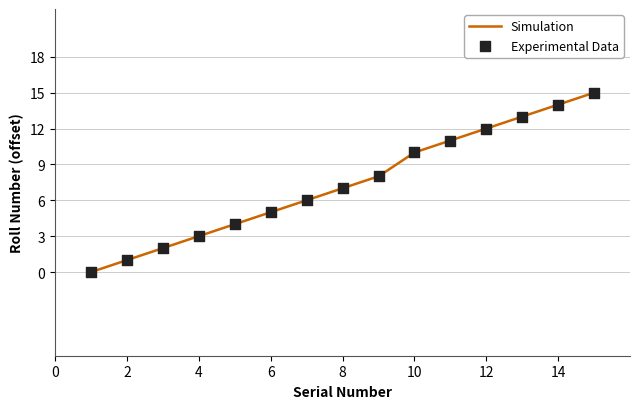

What is the ratio of the value at 15 to the value at 2?

15.0